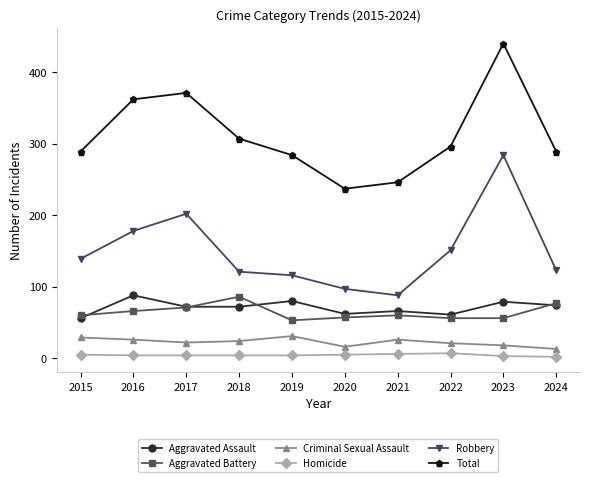

Count the number of data series in this chart.

6